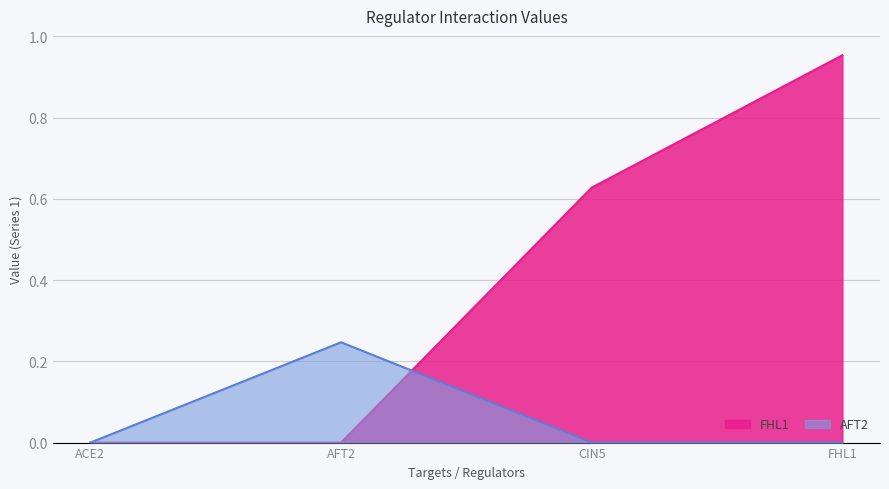

Between ACE2 and AFT2, which series saw the biggest shift?

AFT2